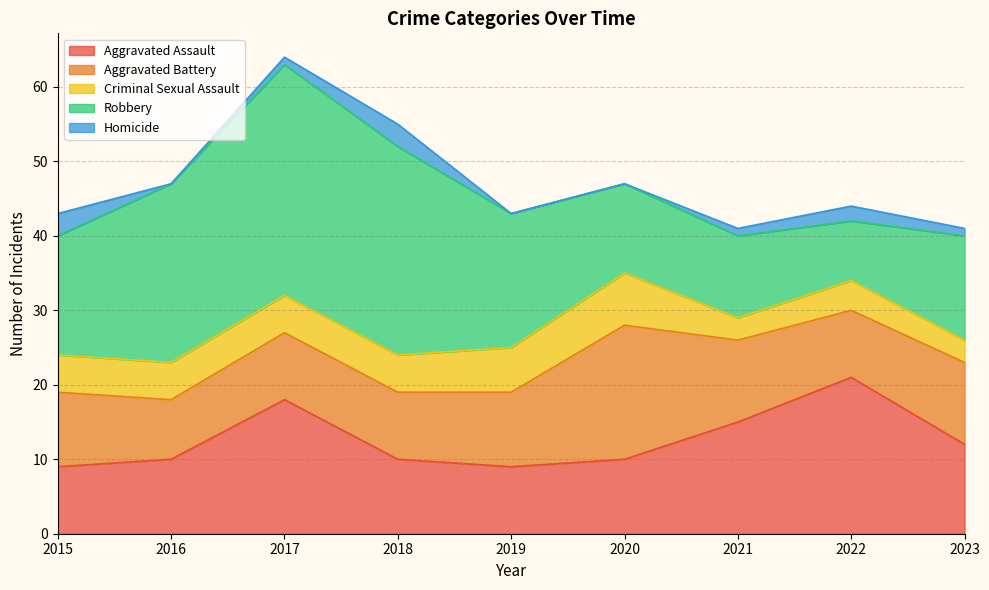

Where is the first local maximum for Aggravated Battery?

2020